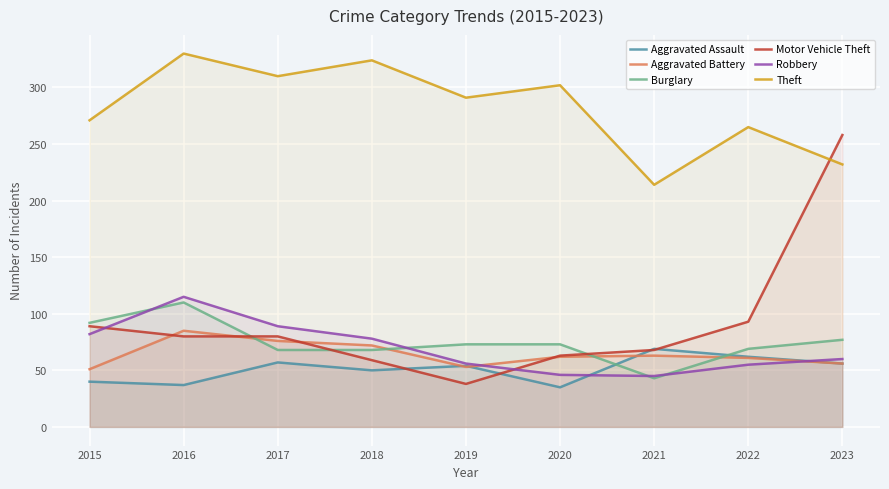

What are all the series names shown in the legend?

Aggravated Assault, Aggravated Battery, Burglary, Motor Vehicle Theft, Robbery, Theft